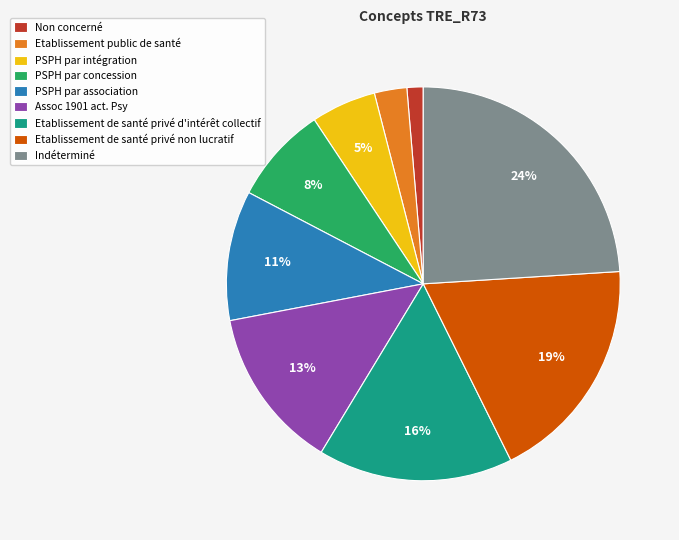

Does any single category account for the majority?

No